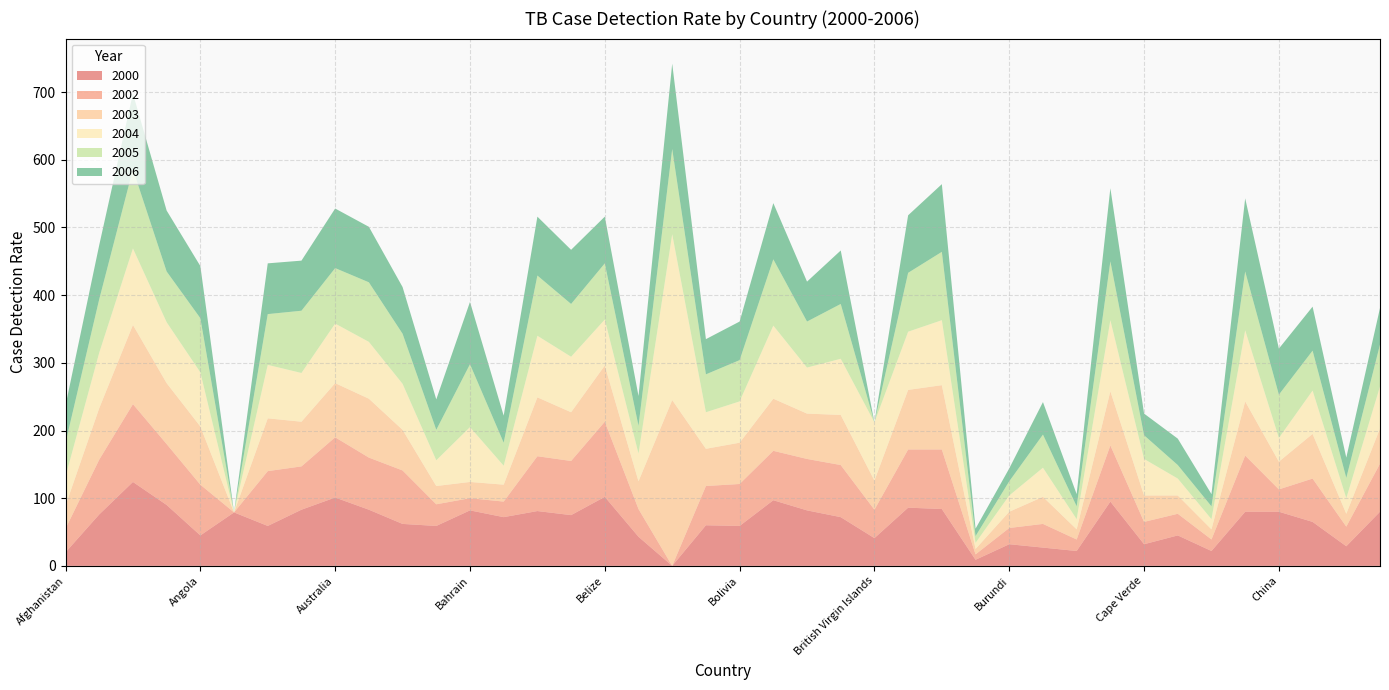

Reading left to right, transcribe all the data shown in this chart.

2000: 20	76	124	90	45	79	59	83	101	83	62	59	82	72	81	75	102	43	0	60	59	97	82	72	41	86	84	9	32	27	22	95	32	45	22	80	80	65	29	80
2002: 35	81	115	90	75	0	81	64	89	77	79	32	18	23	81	80	111	41	0	58	62	73	76	77	42	86	88	8	24	35	17	83	33	32	17	83	33	64	29	71
2003: 34	76	117	90	86	0	78	66	80	87	60	27	24	25	87	72	83	41	245	55	61	77	67	74	43	88	95	8	24	40	15	80	39	27	15	80	41	66	19	52
2004: 43	82	113	90	80	0	79	72	88	84	68	38	81	28	91	82	68	41	245	54	61	108	68	83	86	86	96	9	24	43	15	105	54	25	15	105	35	64	23	62
2005: 50	79	117	75	80	0	75	92	82	88	74	45	93	34	89	78	83	41	126	56	61	98	68	81	0	87	101	10	21	49	19	87	35	20	19	87	64	59	30	62
2006: 55	80	112	90	77	0	75	74	88	82	69	45	92	40	87	80	69	44	126	52	57	83	59	79	0	85	100	11	19	48	18	108	32	39	18	108	68	65	30	54